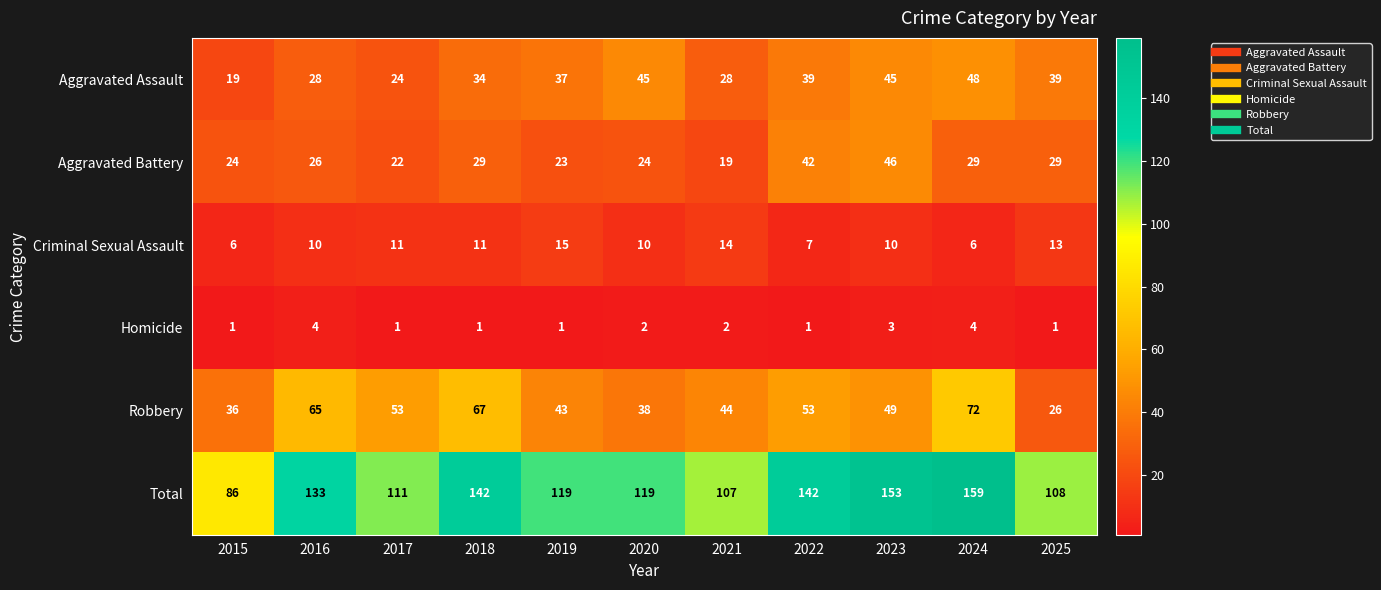

Between 2017 and 2023, which series saw the biggest shift?

Total